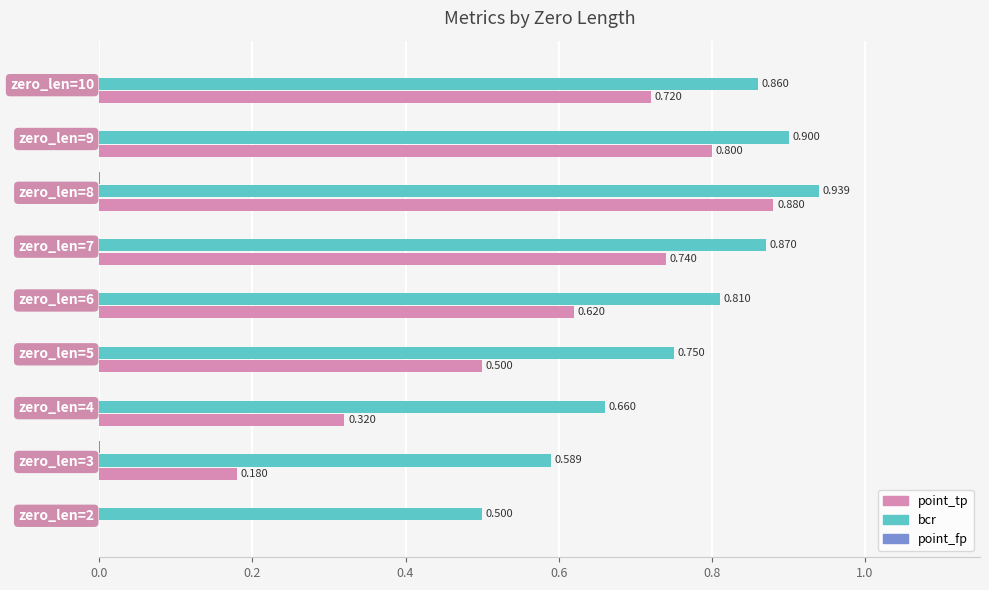

Between zero_len=8 and zero_len=10, which series saw the biggest shift?

point_tp